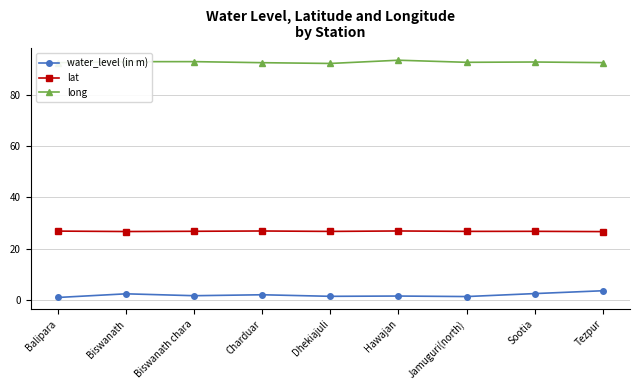

In long, how many points are lower than both neighbors (excluding endpoints)?

2